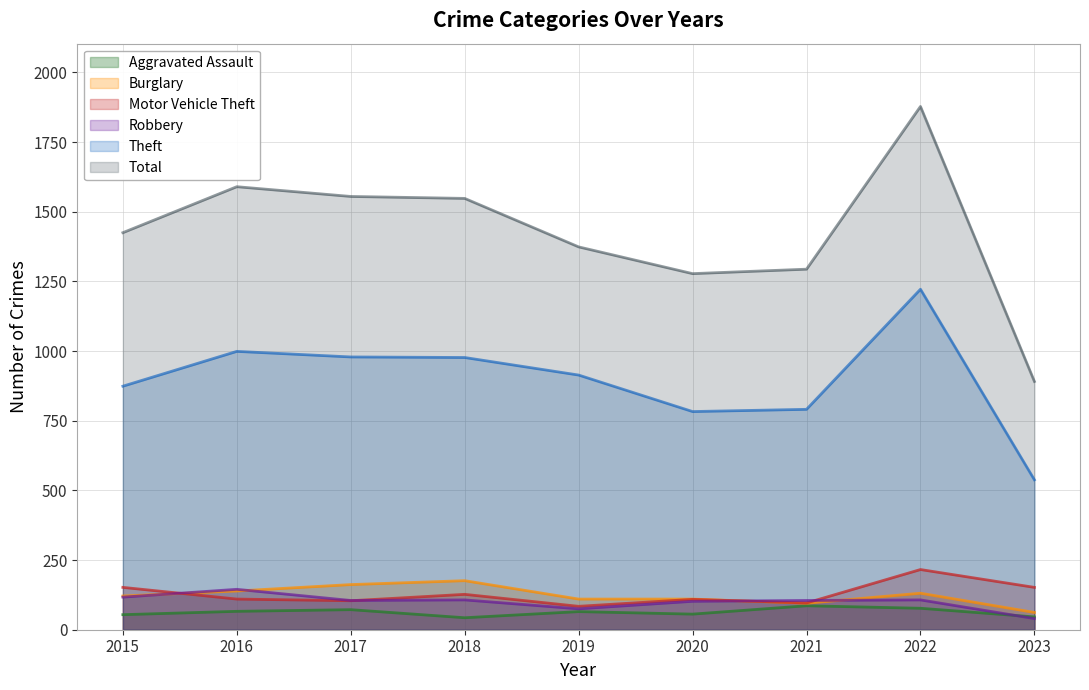

True or false: Motor Vehicle Theft and Aggravated Assault intersect in this chart.

False